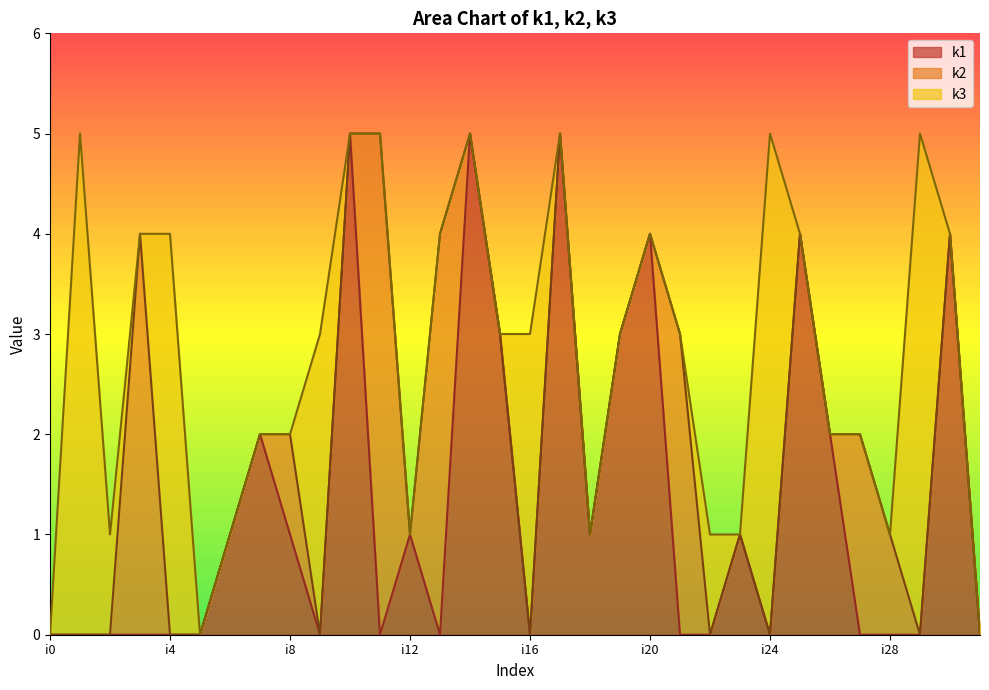

At how many categories does at least one series exceed 0?

29